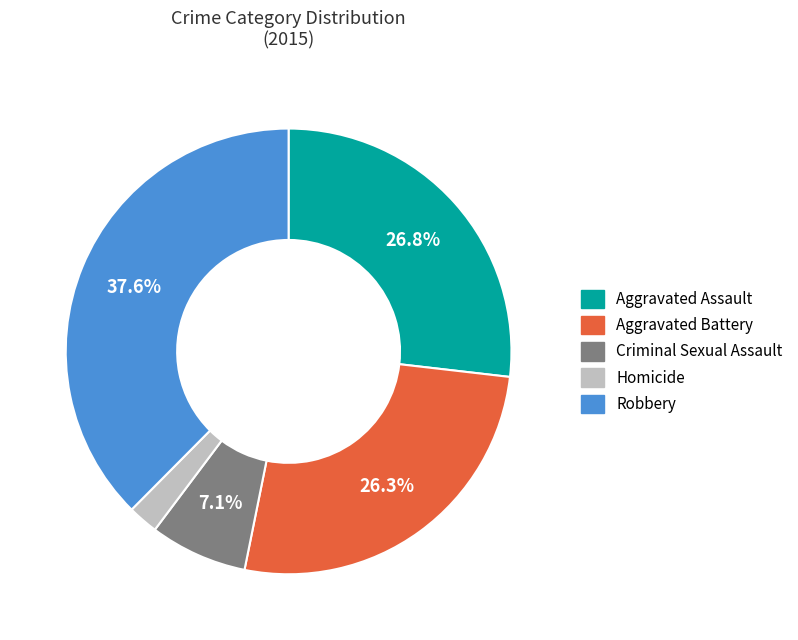

The Criminal Sexual Assault slice represents 7% of the pie. True or false?

True